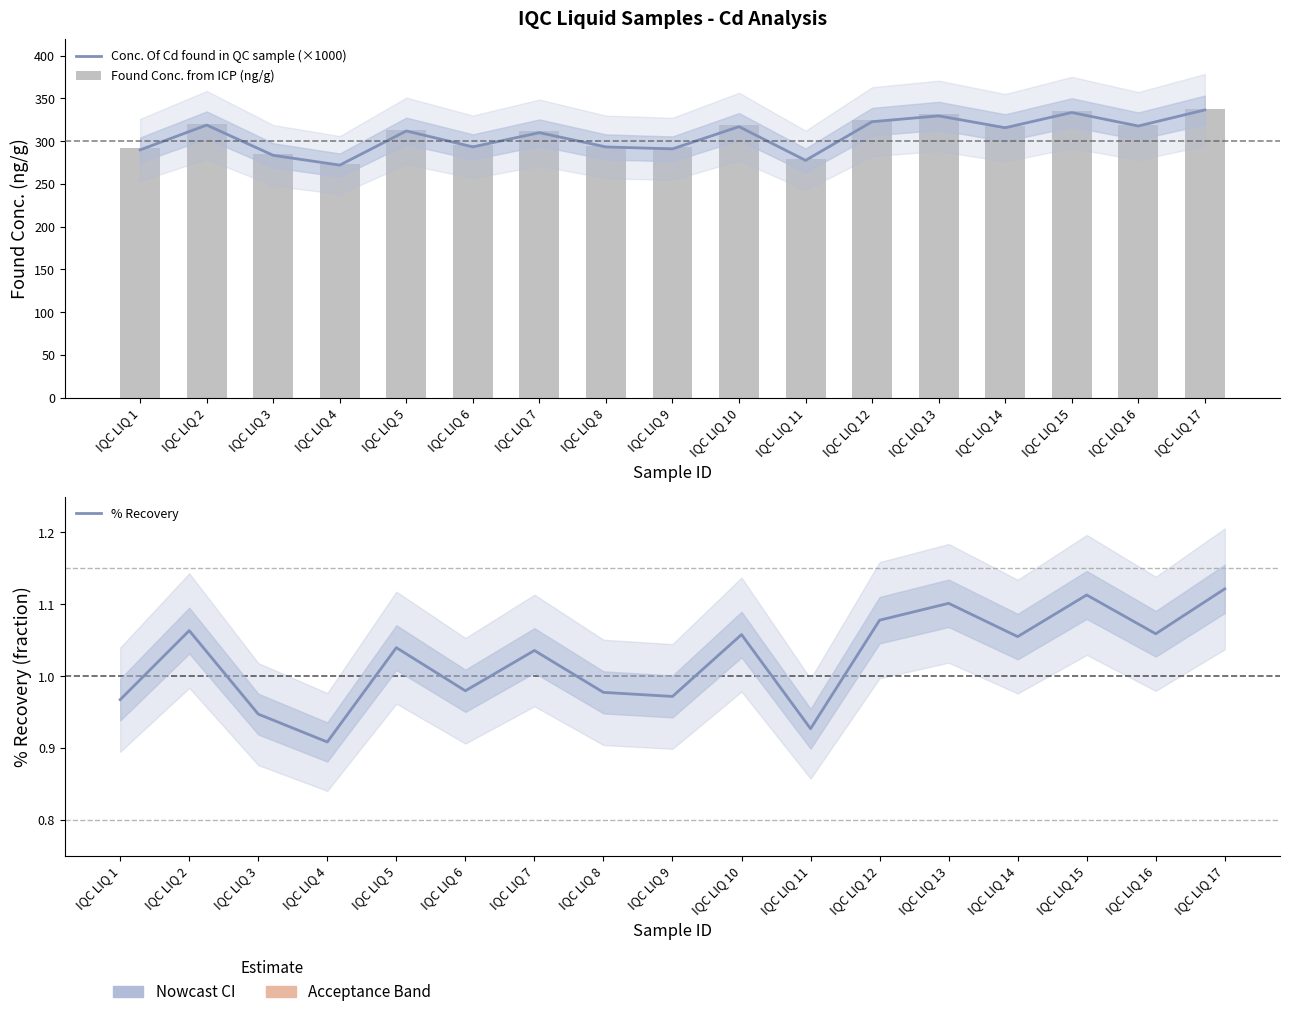

List the labels in order of Conc. Of Cd found in QC sample (×1000) value, smallest first.

IQC LIQ 4, IQC LIQ 11, IQC LIQ 3, IQC LIQ 1, IQC LIQ 9, IQC LIQ 8, IQC LIQ 6, IQC LIQ 7, IQC LIQ 5, IQC LIQ 14, IQC LIQ 10, IQC LIQ 16, IQC LIQ 2, IQC LIQ 12, IQC LIQ 13, IQC LIQ 15, IQC LIQ 17